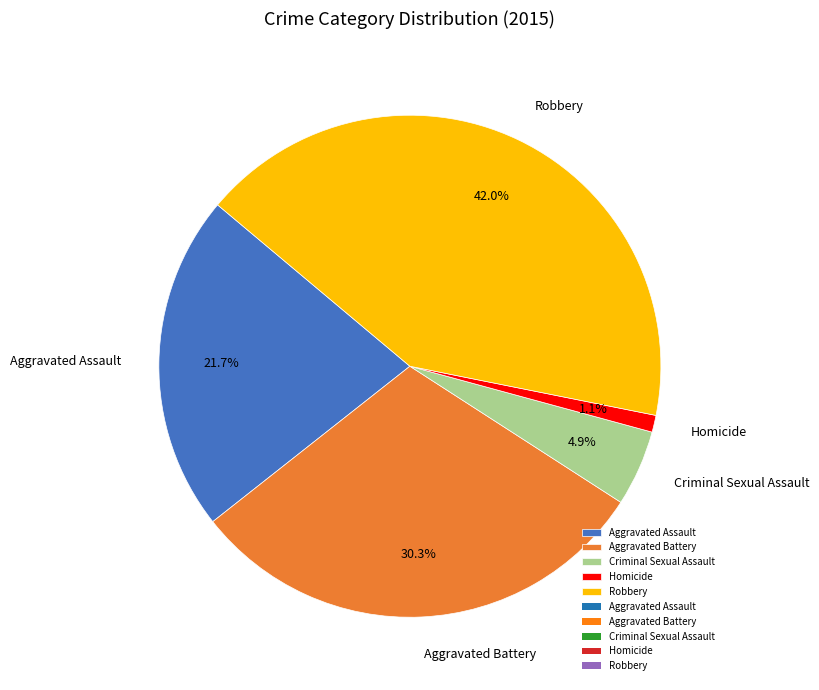

Between Robbery and Aggravated Assault, which is larger?

Robbery